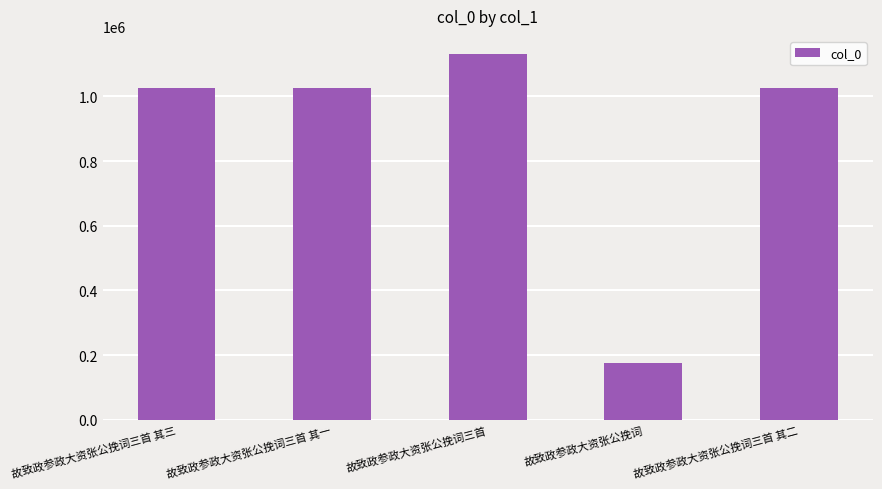

Between 故致政参政大资张公挽词 and 故致政参政大资张公挽词三首, which is larger?

故致政参政大资张公挽词三首